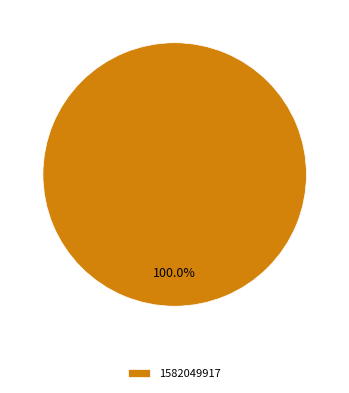

Rank the categories by value from lowest to highest.

1582049917